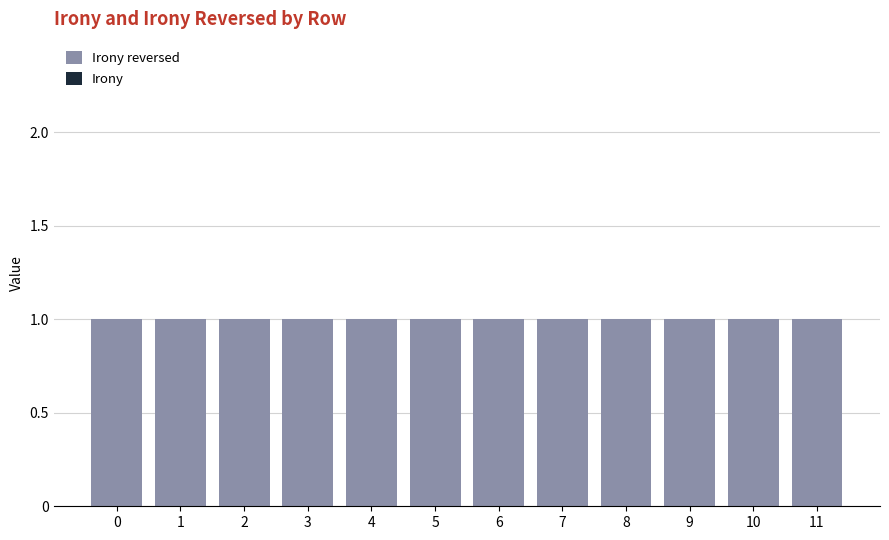

What is the sum of the Irony reversed values at 5 and 0?

2